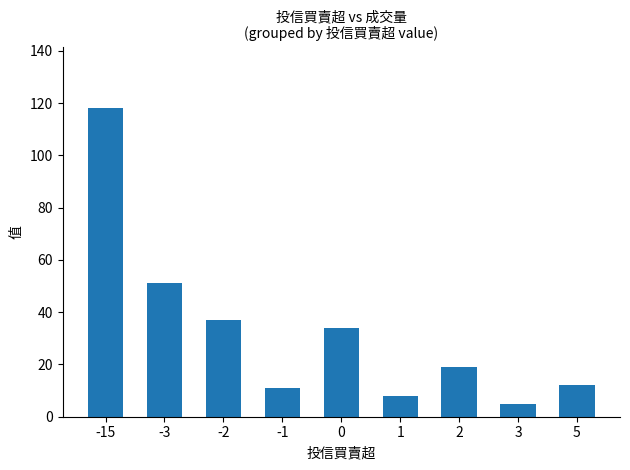

Approximately how many times larger is the value at 0 compared to 5?

2.8